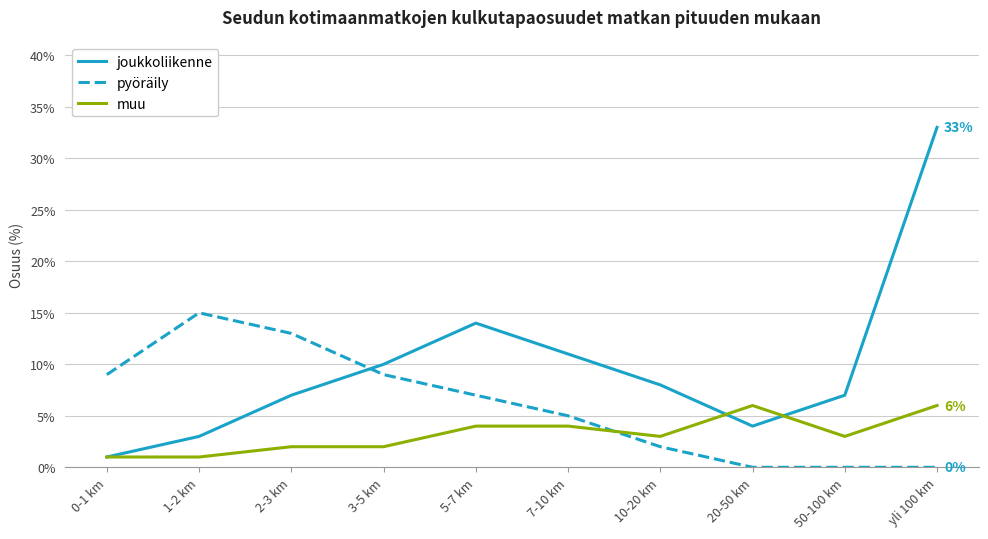

Between which two adjacent categories do muu and pyöräily first intersect?

7-10 km and 10-20 km